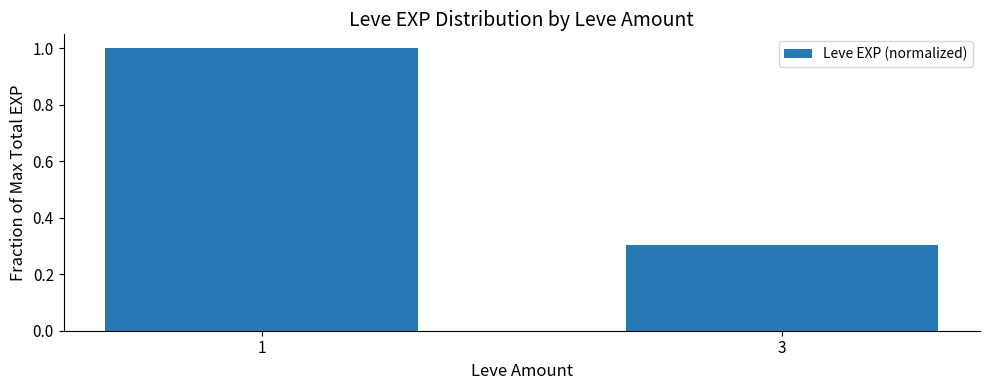

Which label corresponds to the largest value in the chart?

1